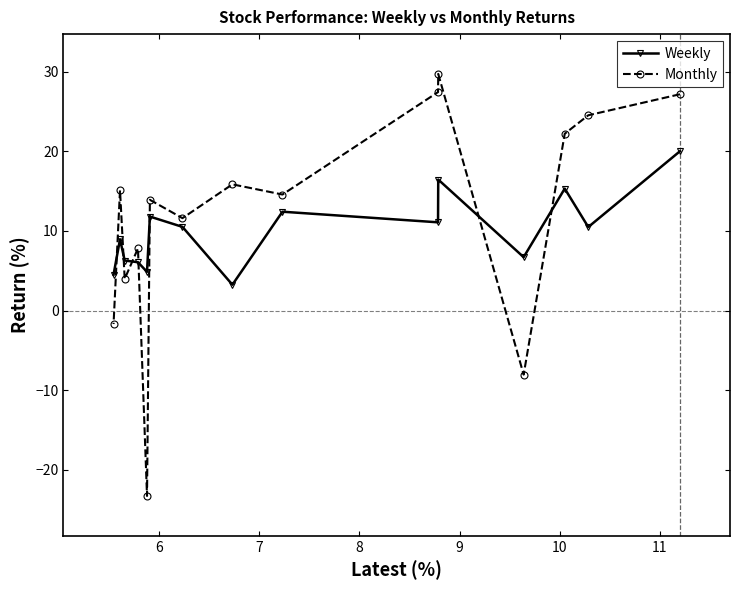

True or false: Monthly and Weekly cross at least once.

True